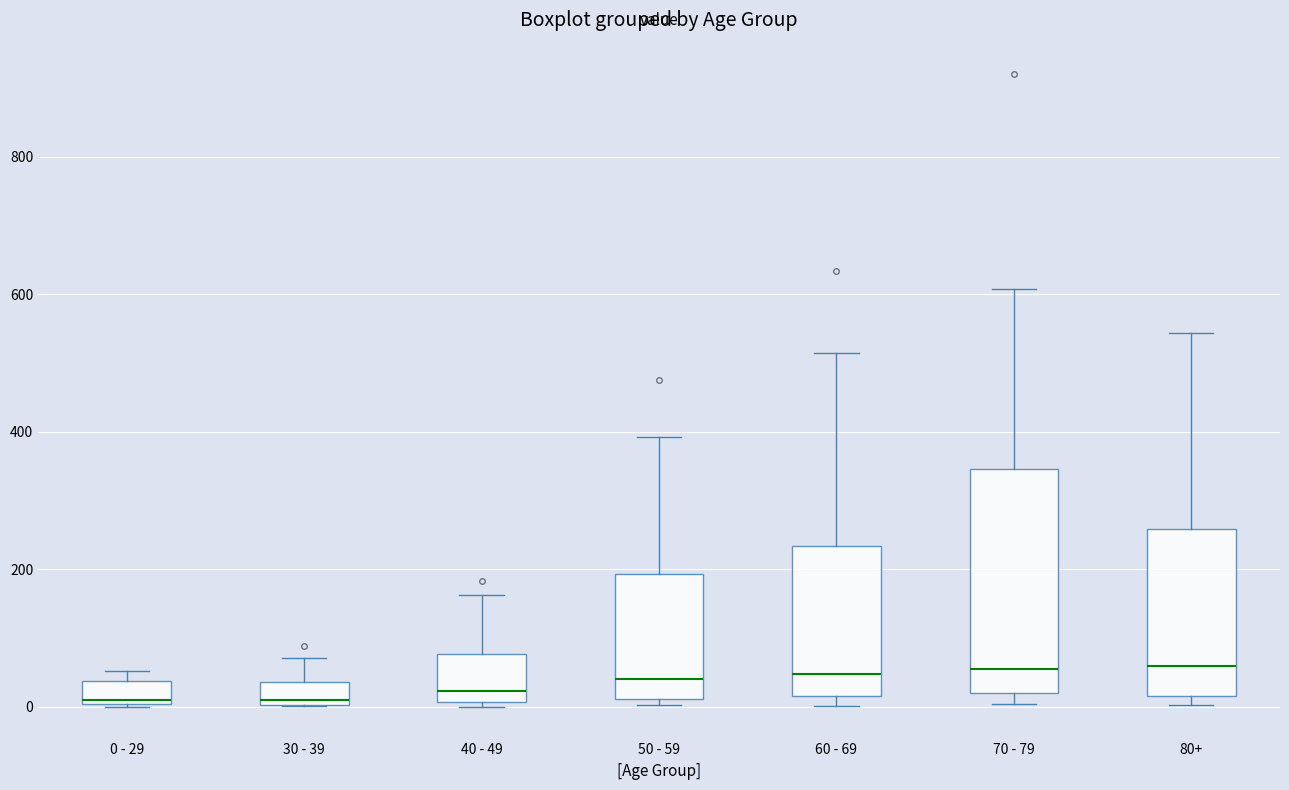

Where is the upper edge of the box for 0 - 29 on the y-axis? The values are not printed on the chart, so give them approximately, as read against the axis.

40